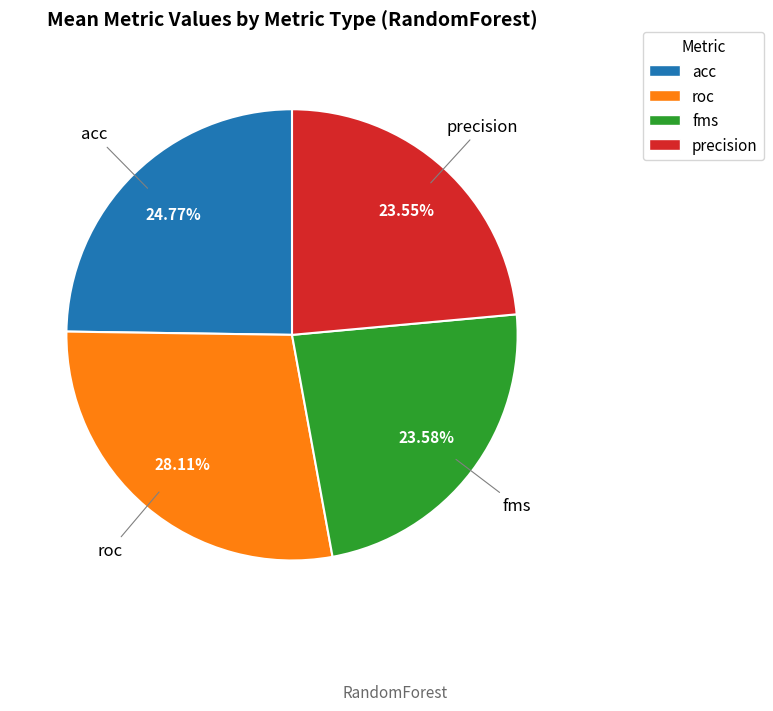

Which slice is the largest?

roc